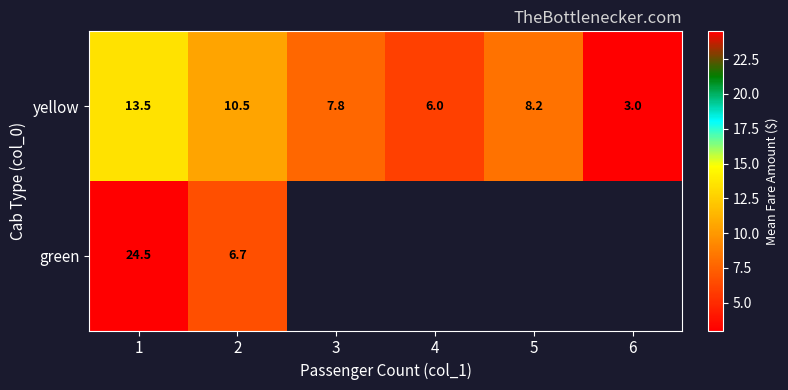

At 1, list the series in order from largest to smallest.

green, yellow